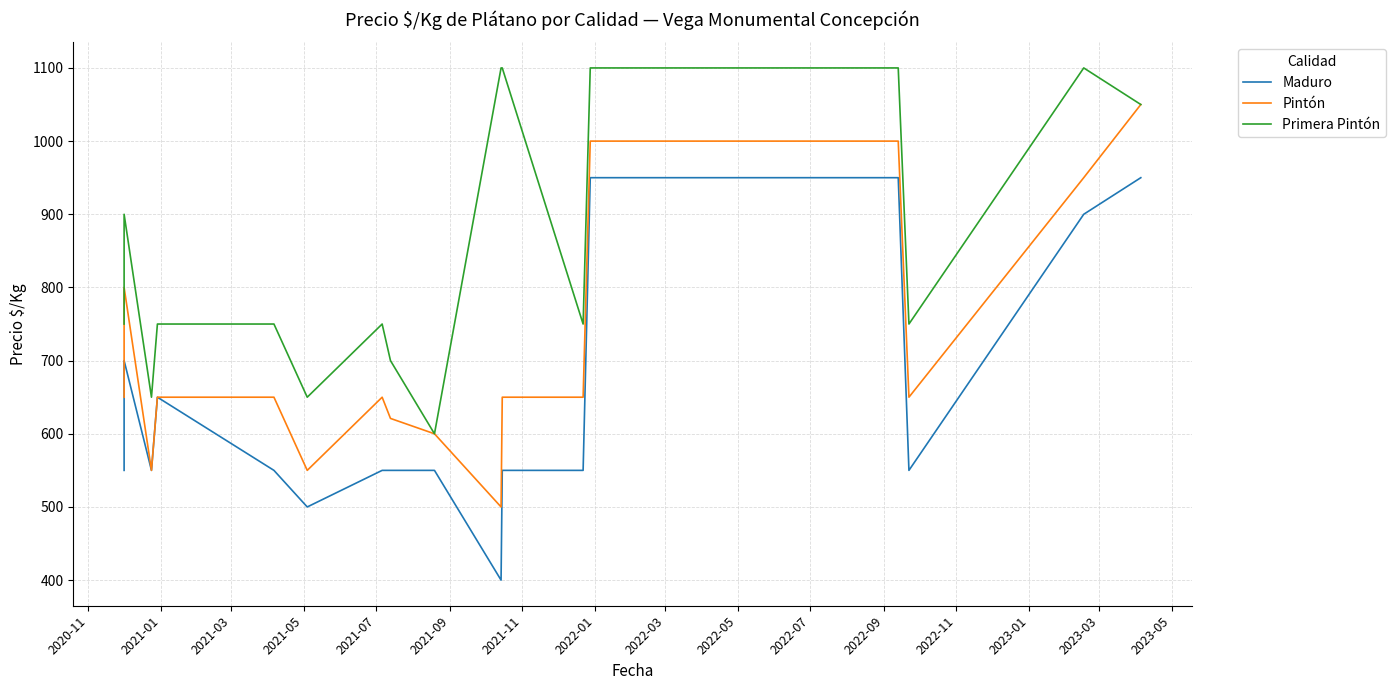

How many lines are shown in the chart?

3